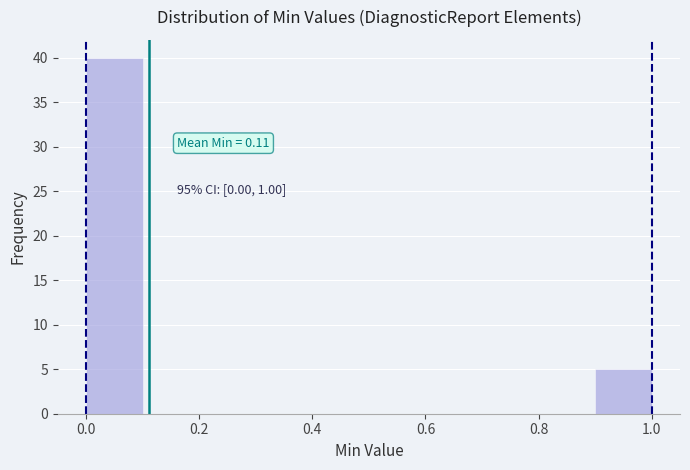

Which range on the x-axis has the tallest bar?

0.0 to 0.1